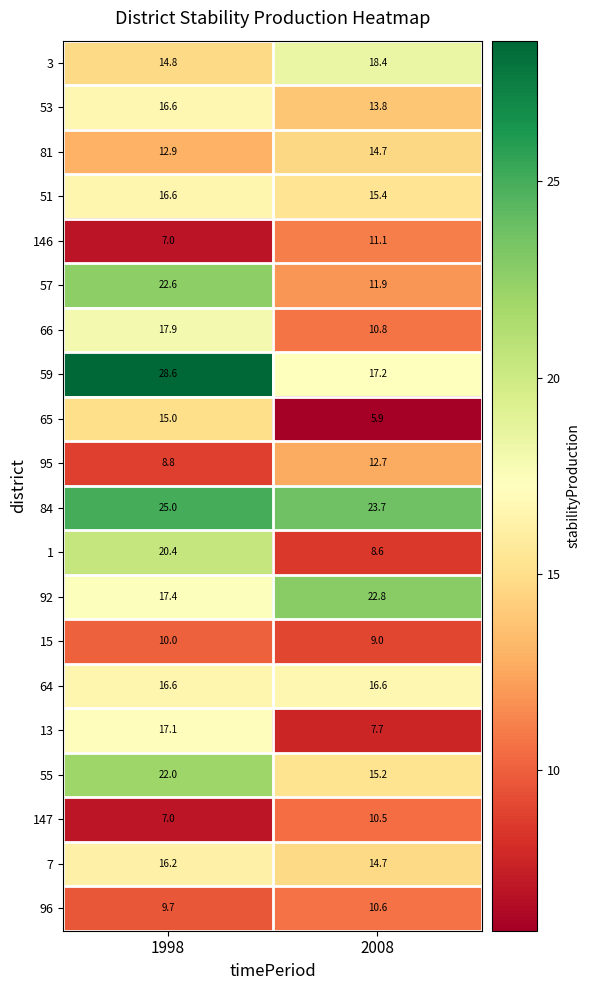

Is the value of 66 at 1998 greater than the value of 7 at 2008?

Yes